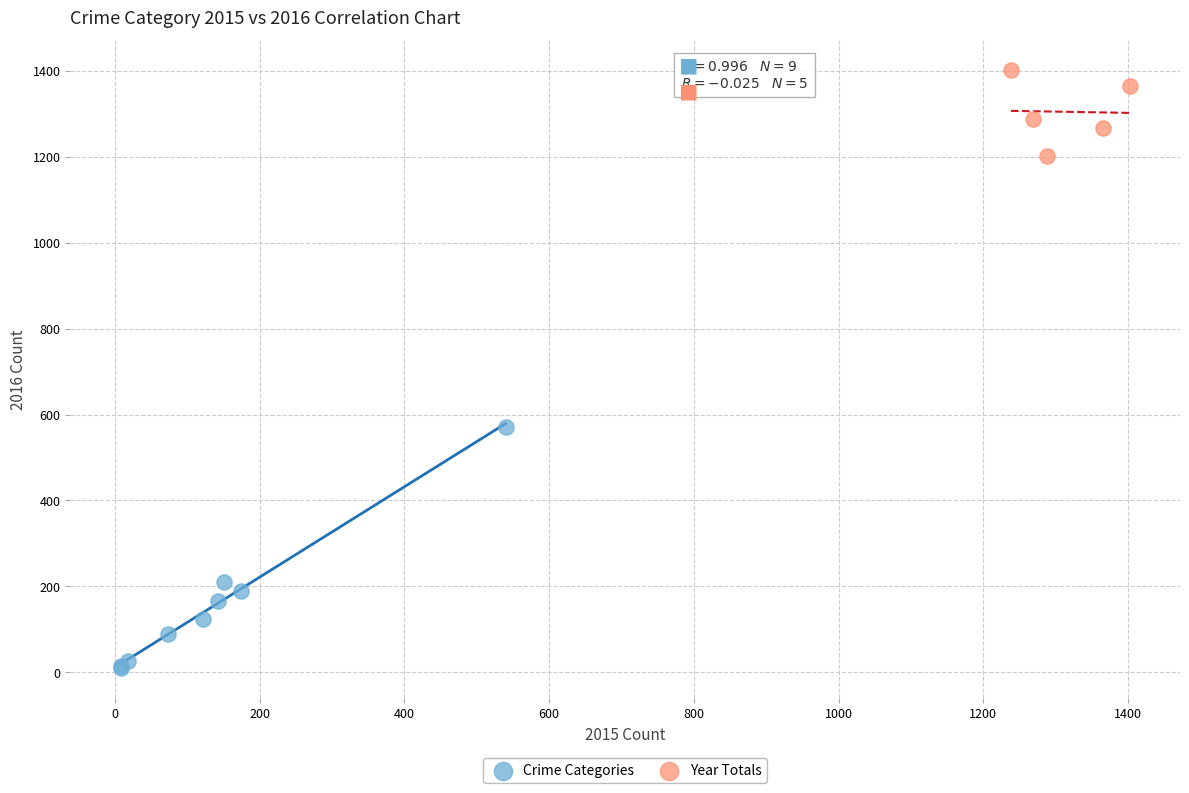

Which series has the largest Y range (max minus min)?

Crime Categories